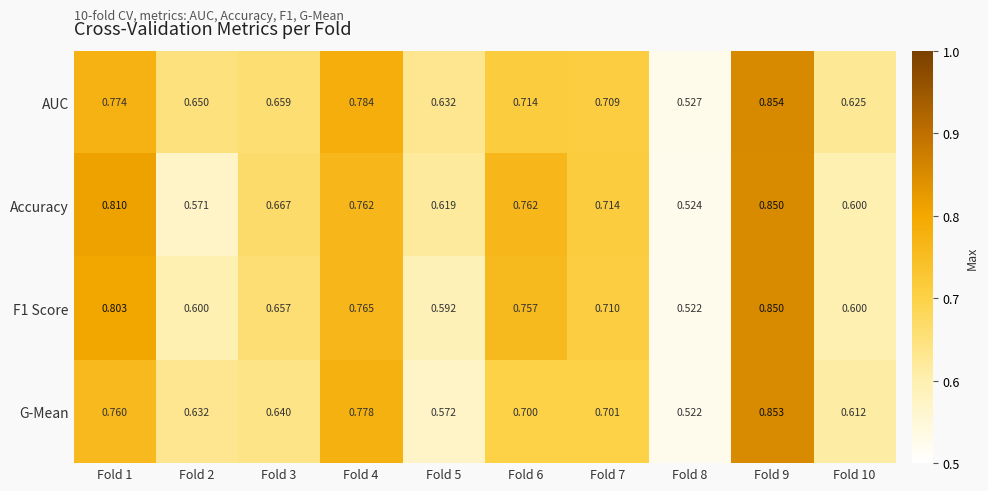

Is the value of Accuracy at Fold 4 greater than the value of AUC at Fold 7?

Yes